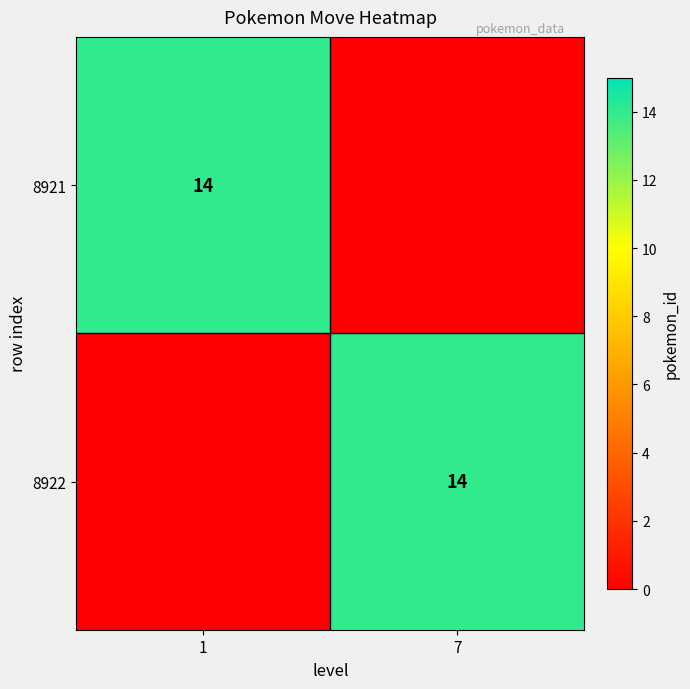

The 8921 series shows 14 at 1. True or false?

True